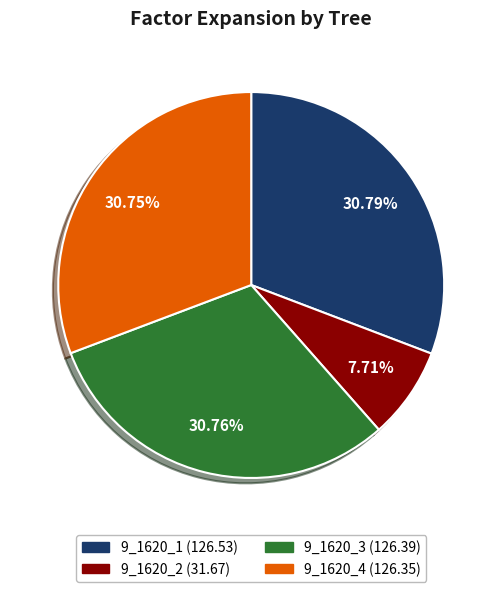

Does 9_1620_1 represent more than half of the total?

No